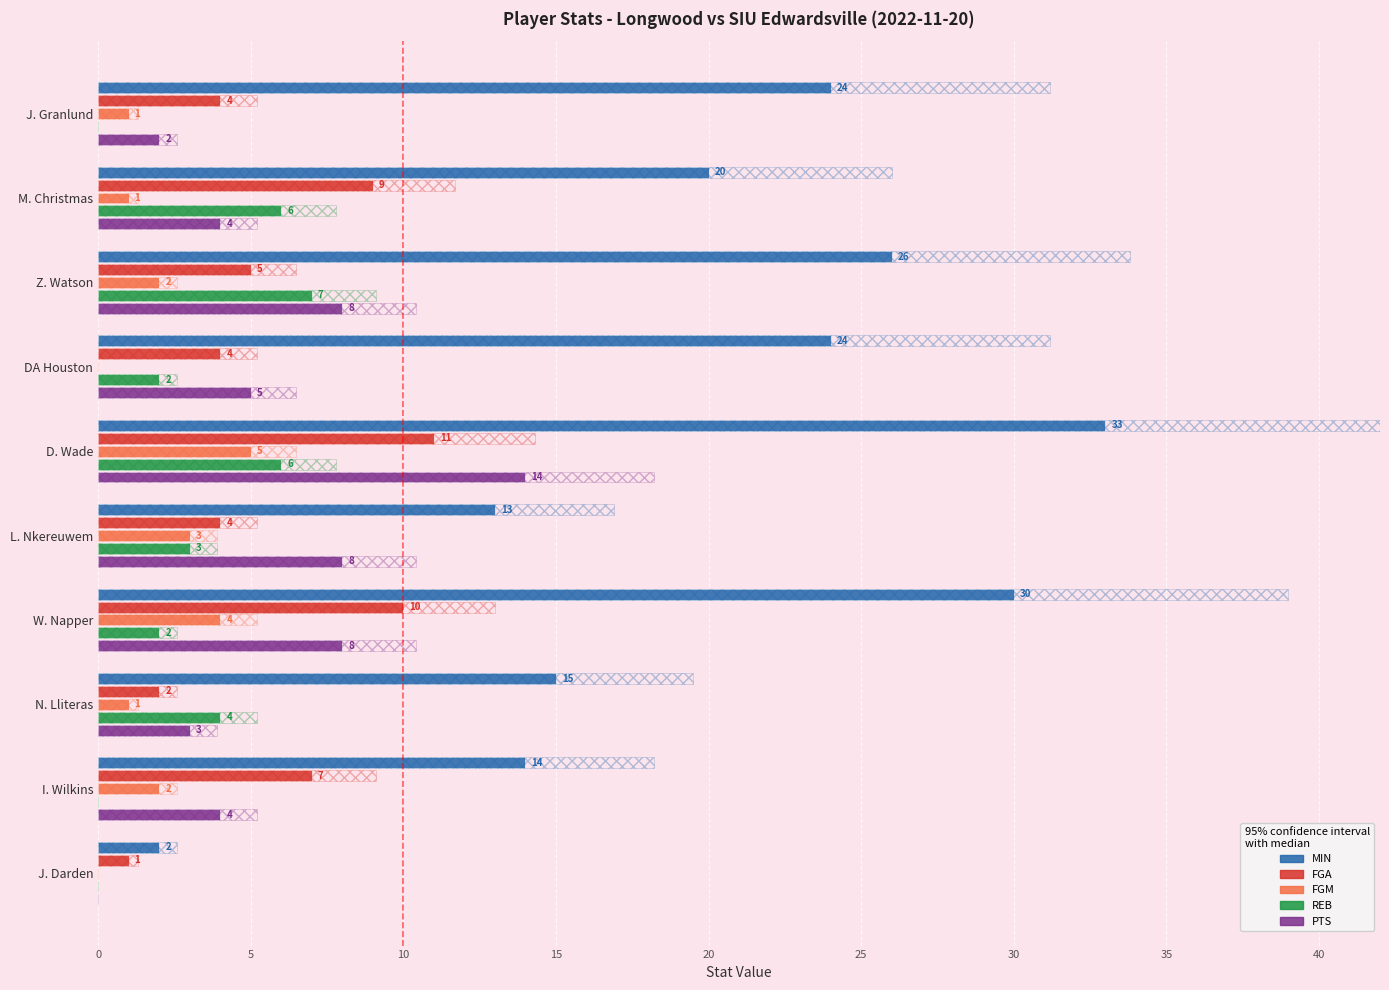

Reading left to right, list all the values displayed in this chart.

MIN: 24	20	26	24	33	13	30	15	14	2
FGA: 4	9	5	4	11	4	10	2	7	1
FGM: 1	1	2	0	5	3	4	1	2	0
REB: 0	6	7	2	6	3	2	4	0	0
PTS: 2	4	8	5	14	8	8	3	4	0